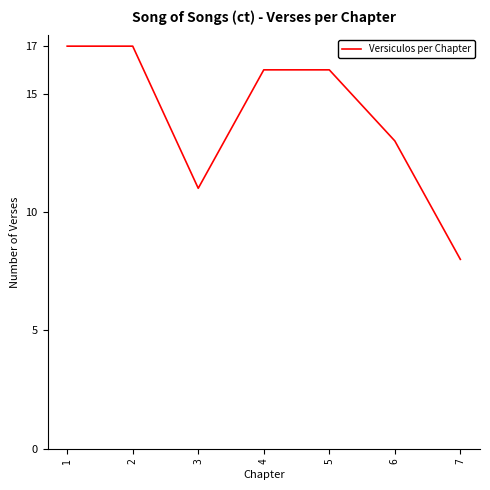

At which category does the data reach its first local valley?

3